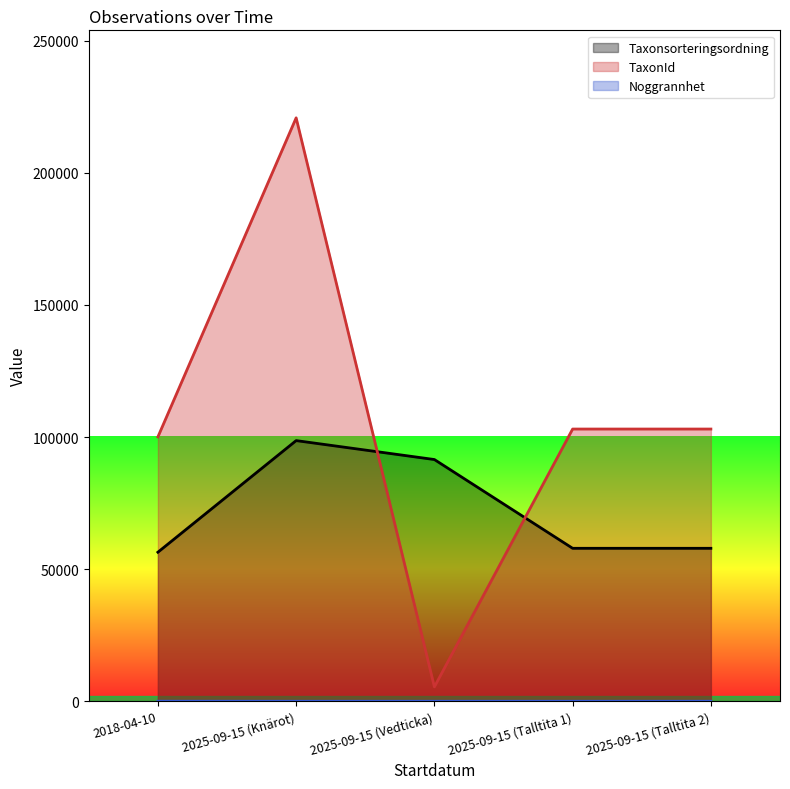

What position from the left is 2025-09-15 (Vedticka)?

3